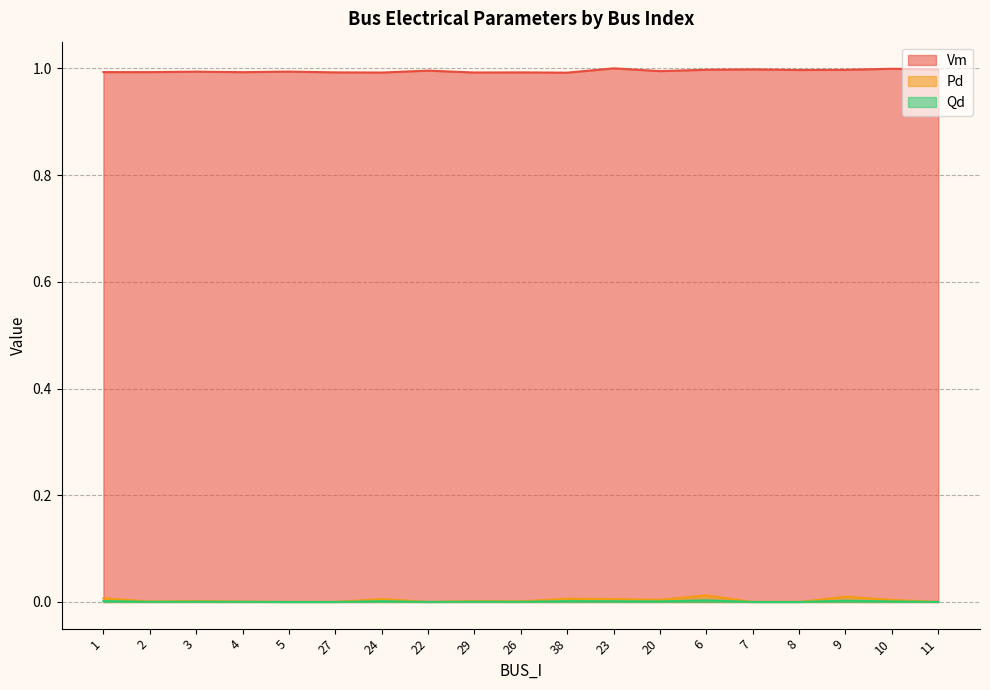

What is the spread (max minus min) of values at 5?

1.0